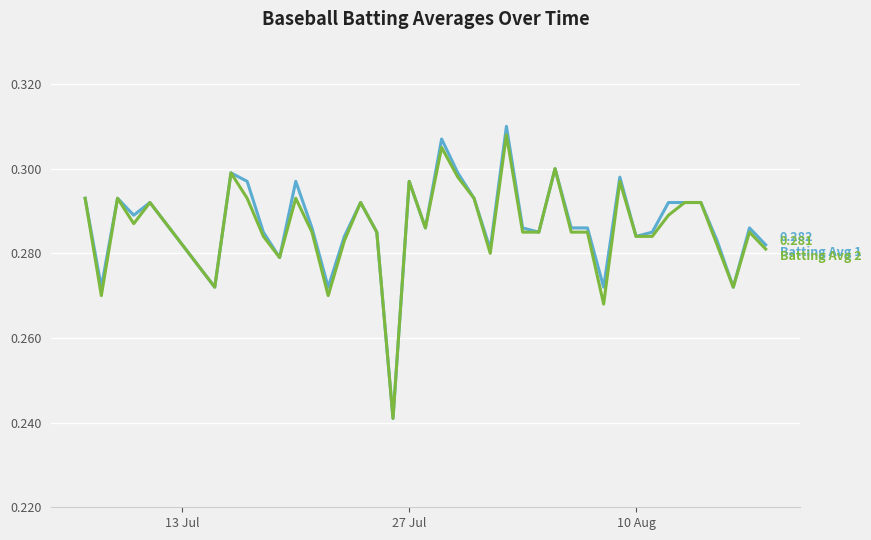

What is the smallest value displayed?

0.2